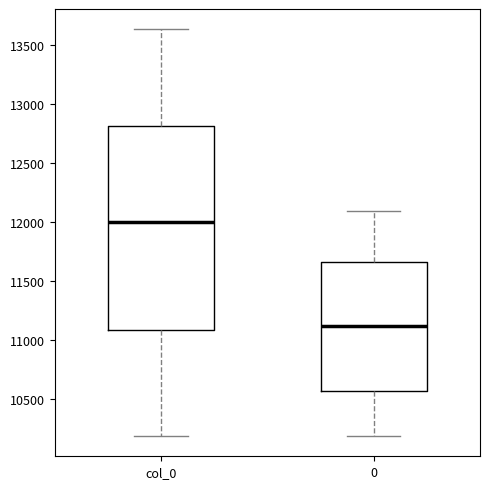

Reading left to right, read every box against the y-axis: the position of its median line, the range the box covers, and the ends of its whiskers. The values are not printed on the chart, so give them approximately, as read against the axis.

col_0: median 12000, box 11100 to 12800, whiskers 10200 to 13650
0: median 11100, box 10550 to 11650, whiskers 10200 to 12100